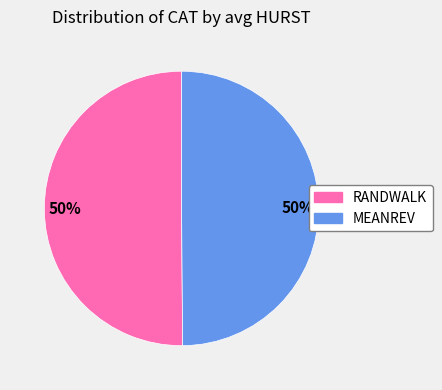

To the nearest percent, what portion does RANDWALK represent?

50%